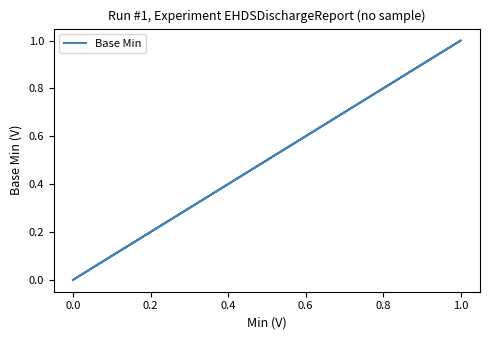

How many distinct data groups are displayed?

1